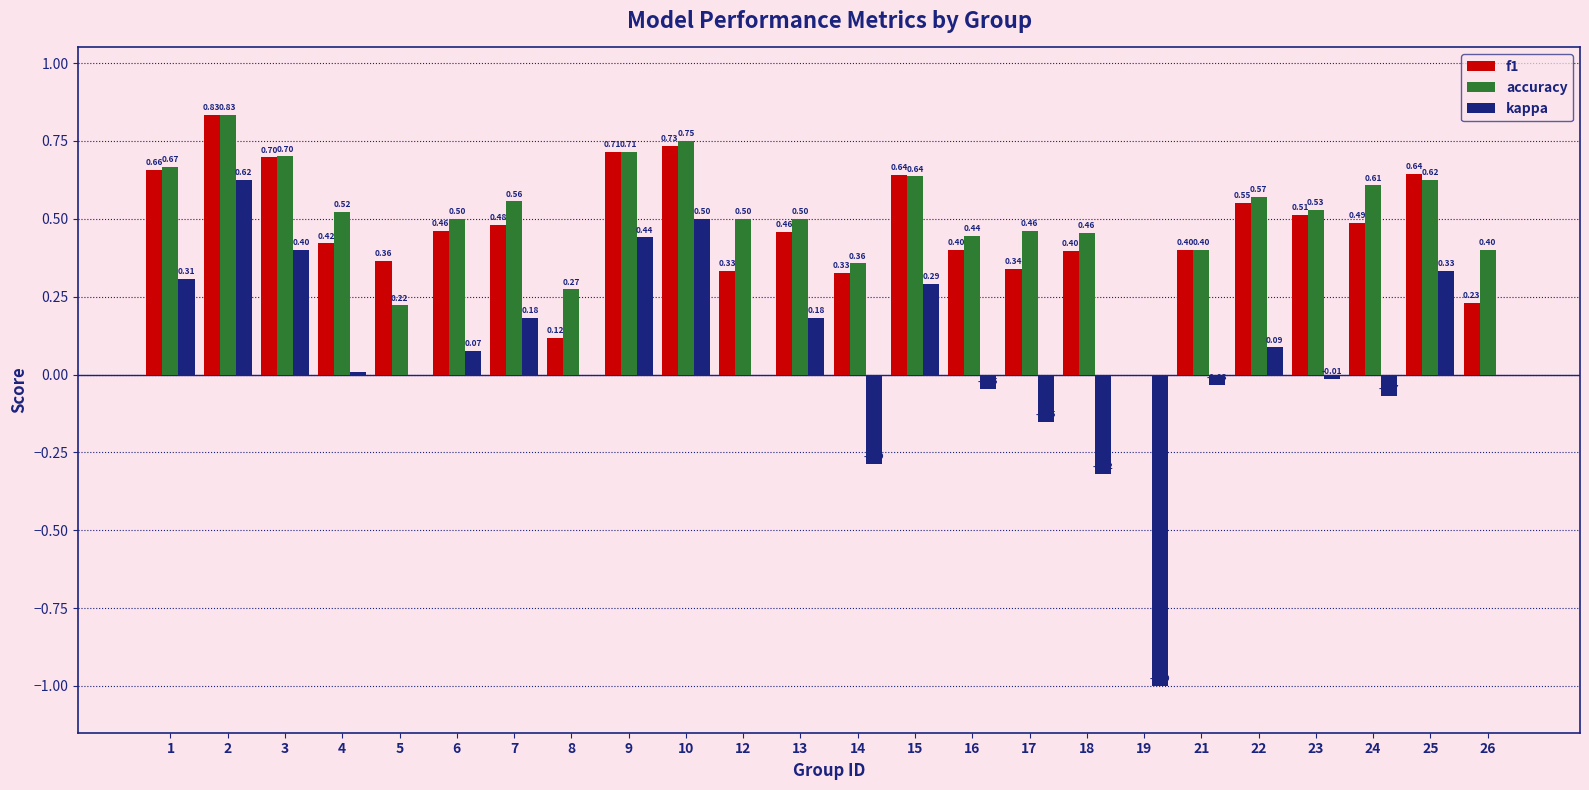

What are all the series names shown in the legend?

f1, accuracy, kappa